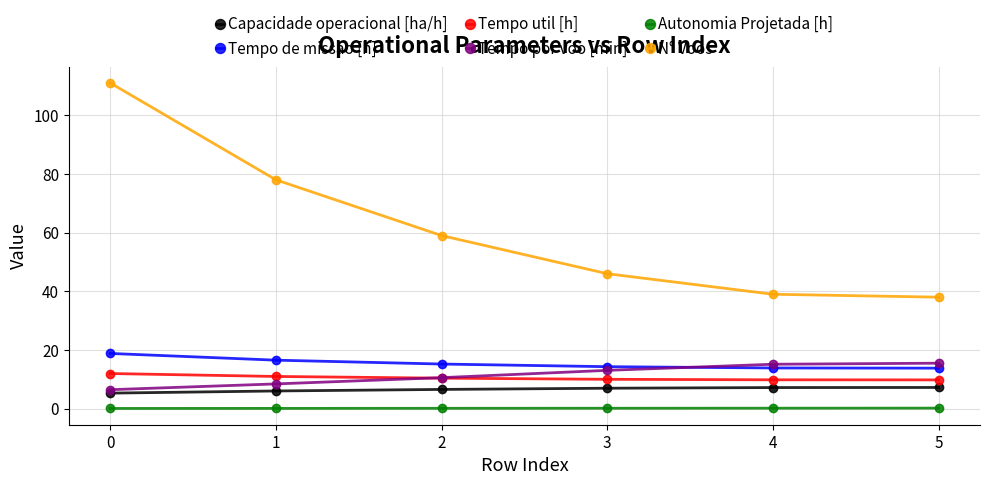

What is the value of the Capacidade operacional [ha/h] point at the 6th from the left?

7.2